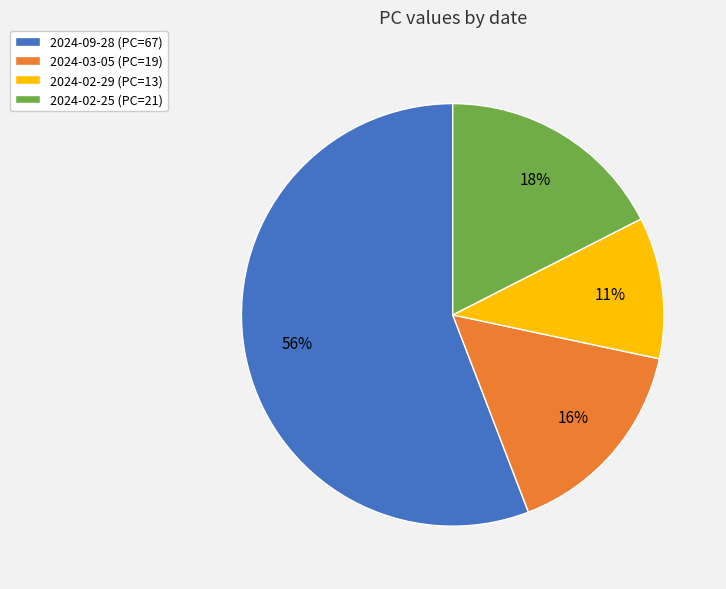

To the nearest percent, what is the difference between the 2024-02-29 and 2024-03-05 slice percentages?

5%